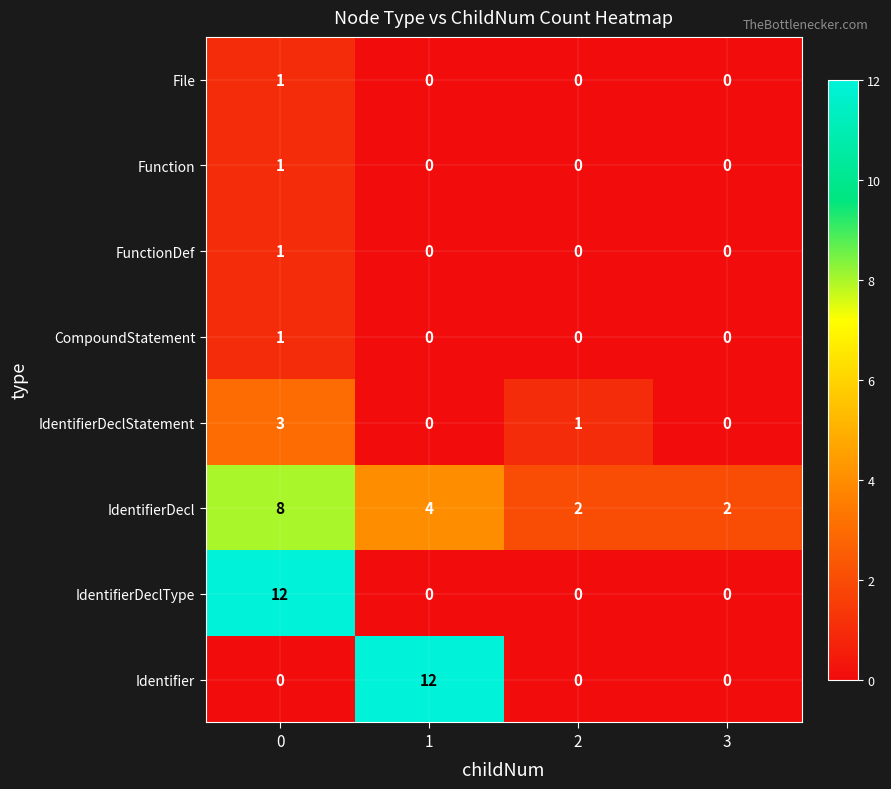

True or false: FunctionDef has a value of 0 at 3.

True